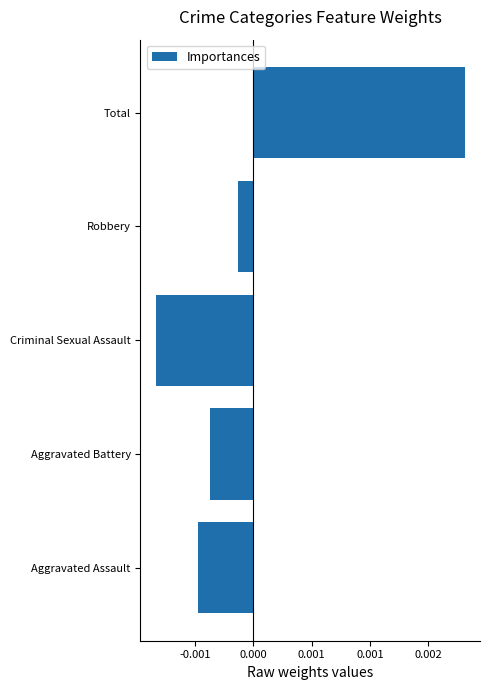

Rank the categories by value from lowest to highest.

Criminal Sexual Assault, Aggravated Assault, Aggravated Battery, Robbery, Total